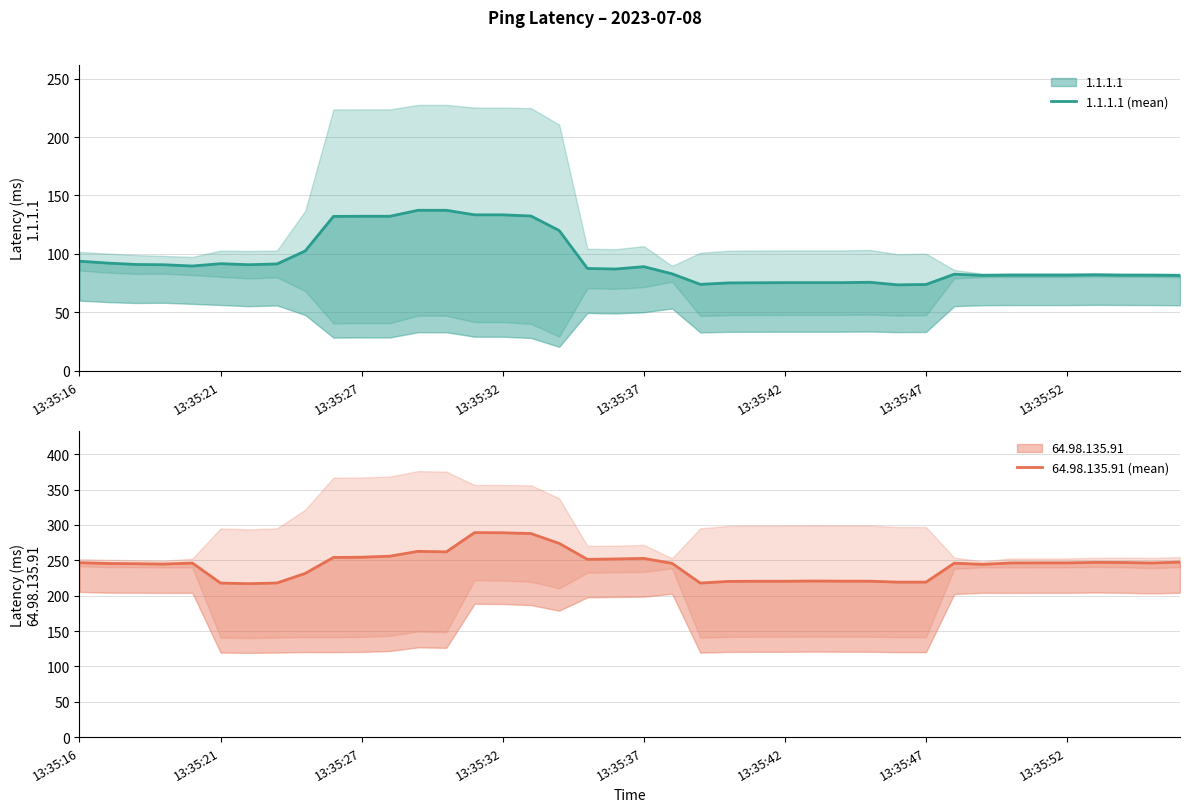

Is it true that 64.98.135.91 (mean) equals 261.9 at 13?

True